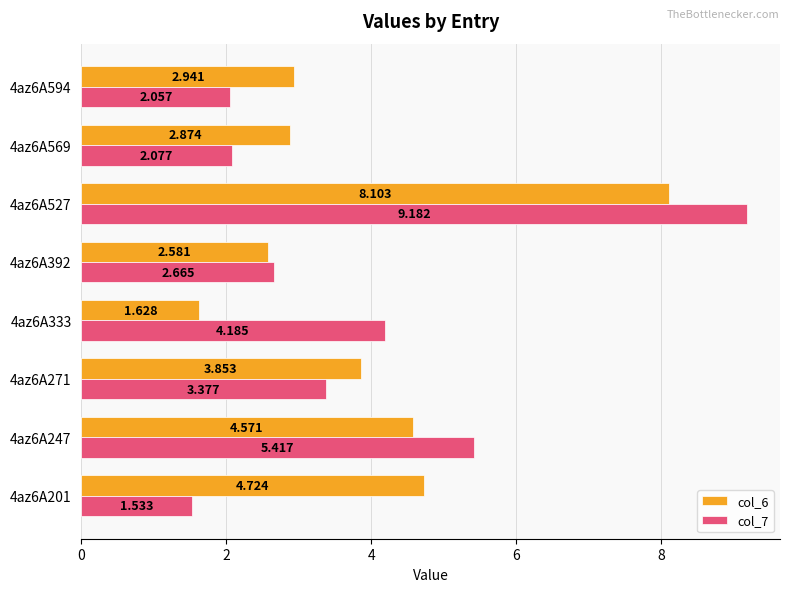

Is the value of col_6 at 4az6A333 greater than the value of col_7 at 4az6A201?

Yes